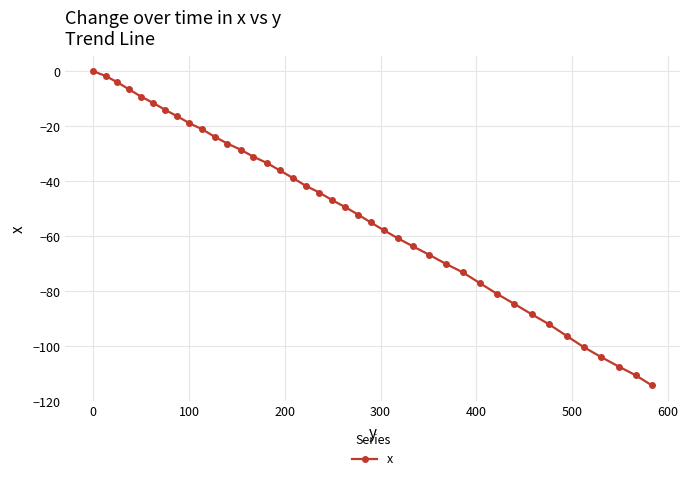

What is the smallest value displayed?

-114.3